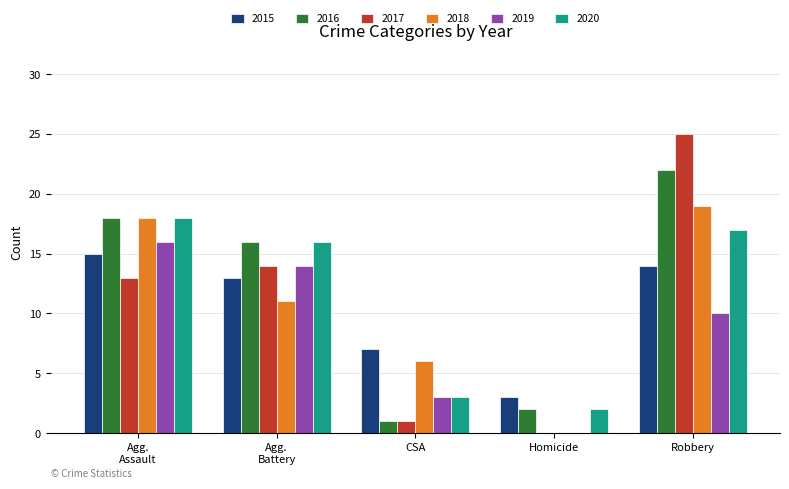

How many categories are shown in the chart?

5